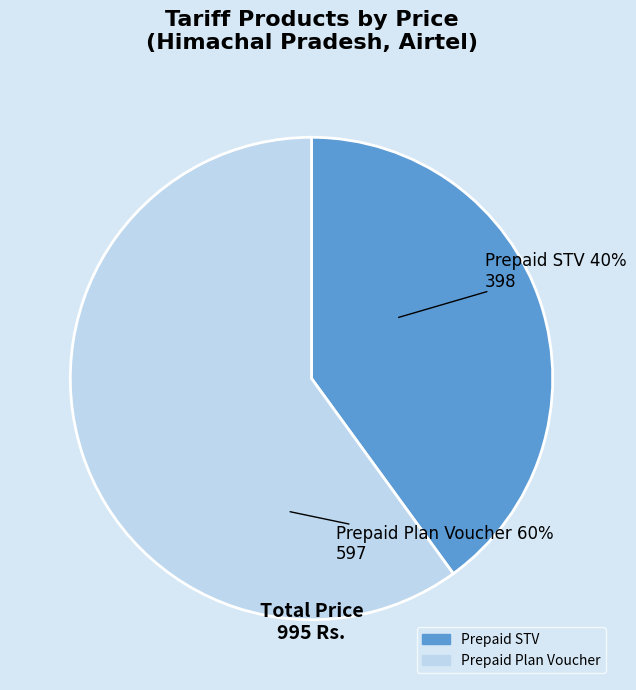

Do Prepaid STV and Prepaid Plan Voucher together represent more than half of the pie?

Yes